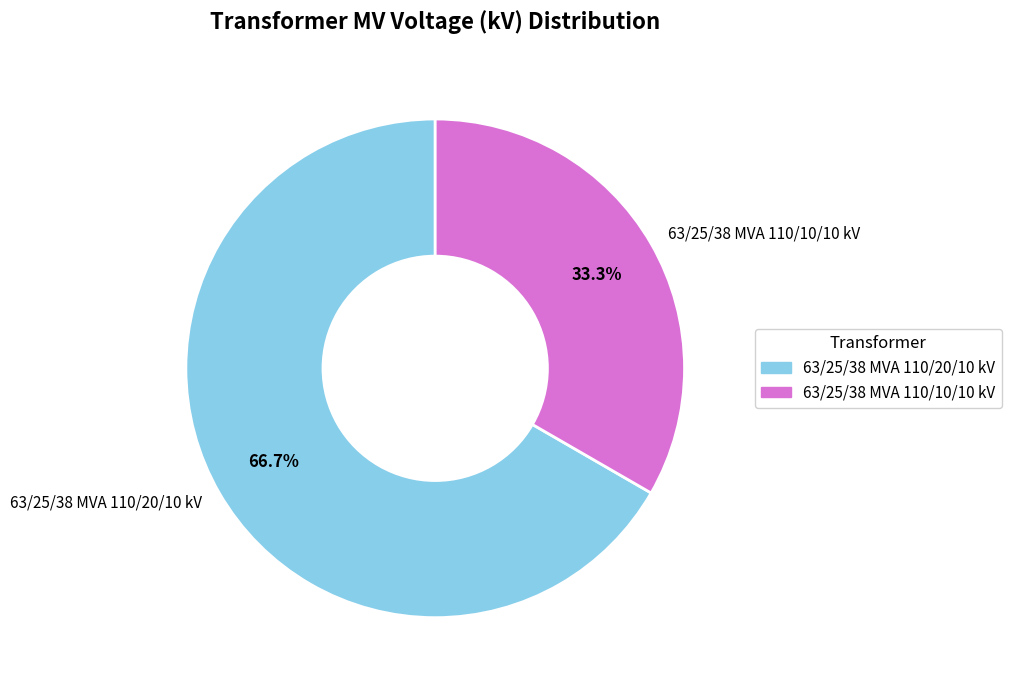

Which slice is the largest?

63/25/38 MVA 110/20/10 kV